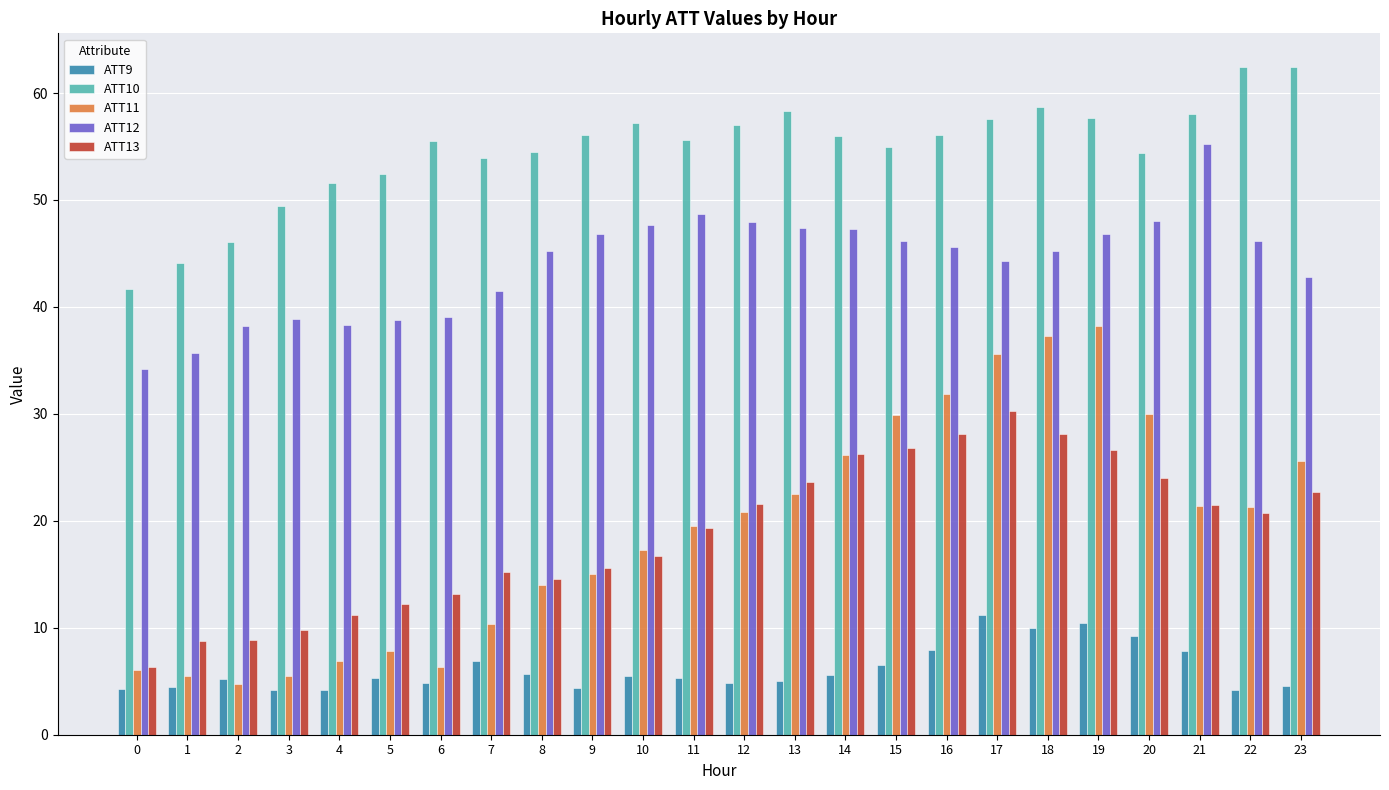

Are the bars grouped side by side (vs. stacked)?

Yes